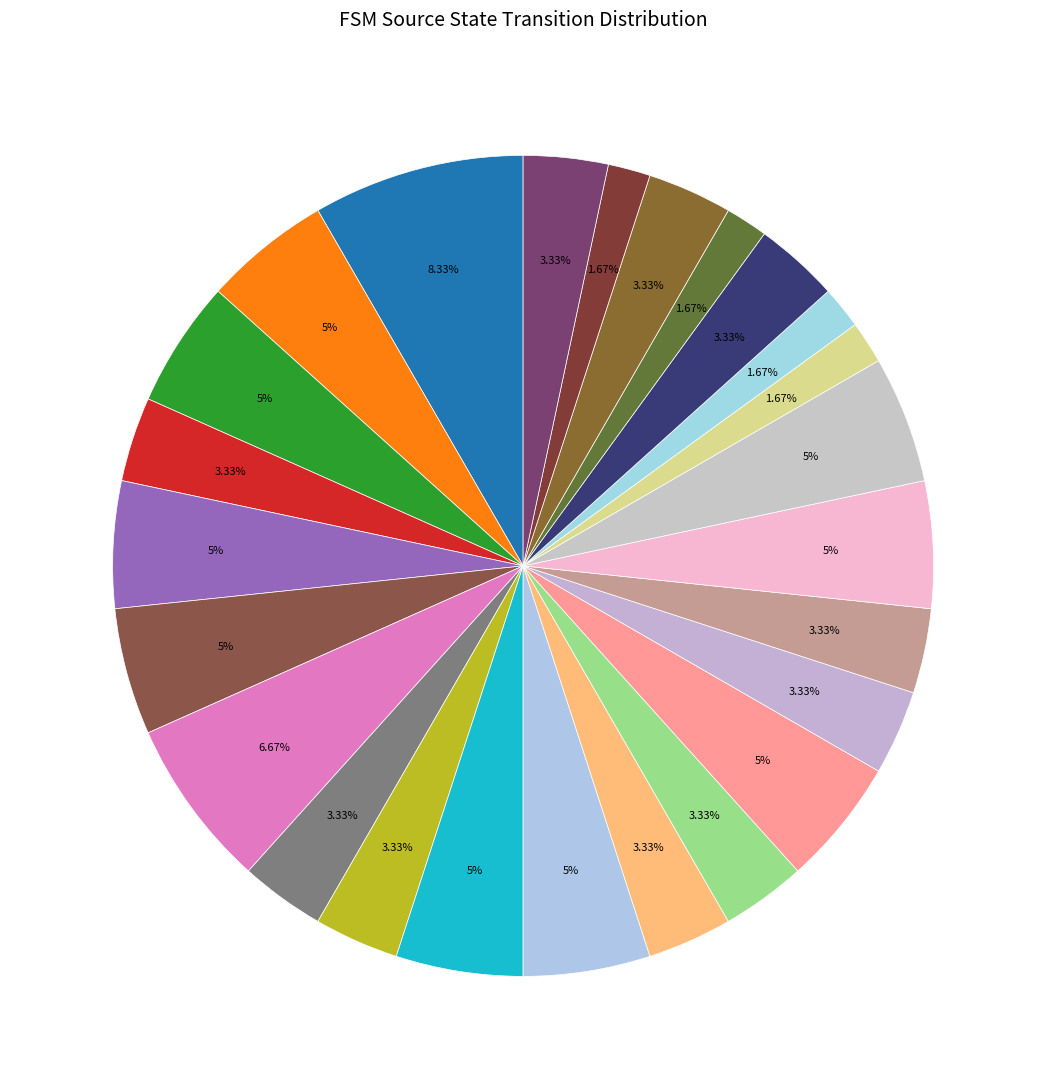

How many segments does this pie chart have?

25